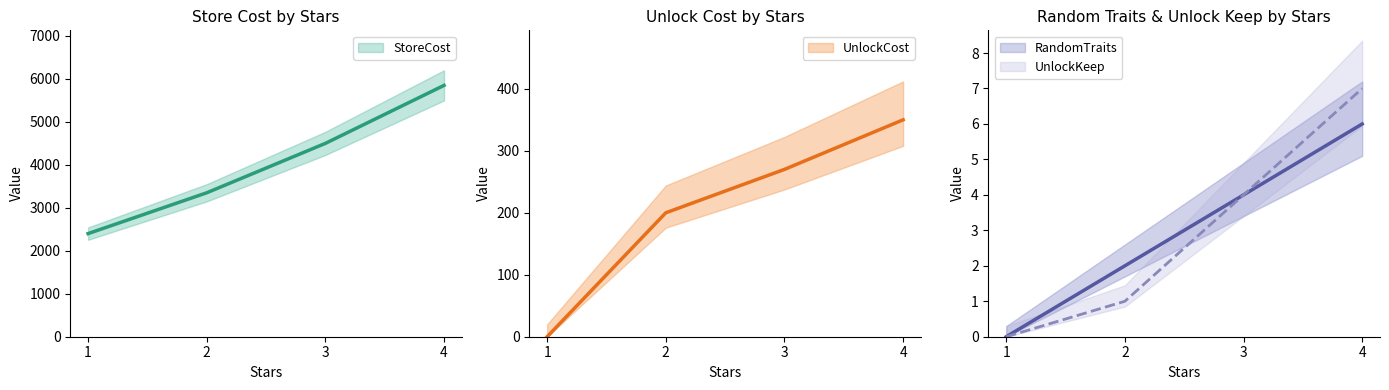

True or false: UnlockCost has a value of 82 at 2.

False